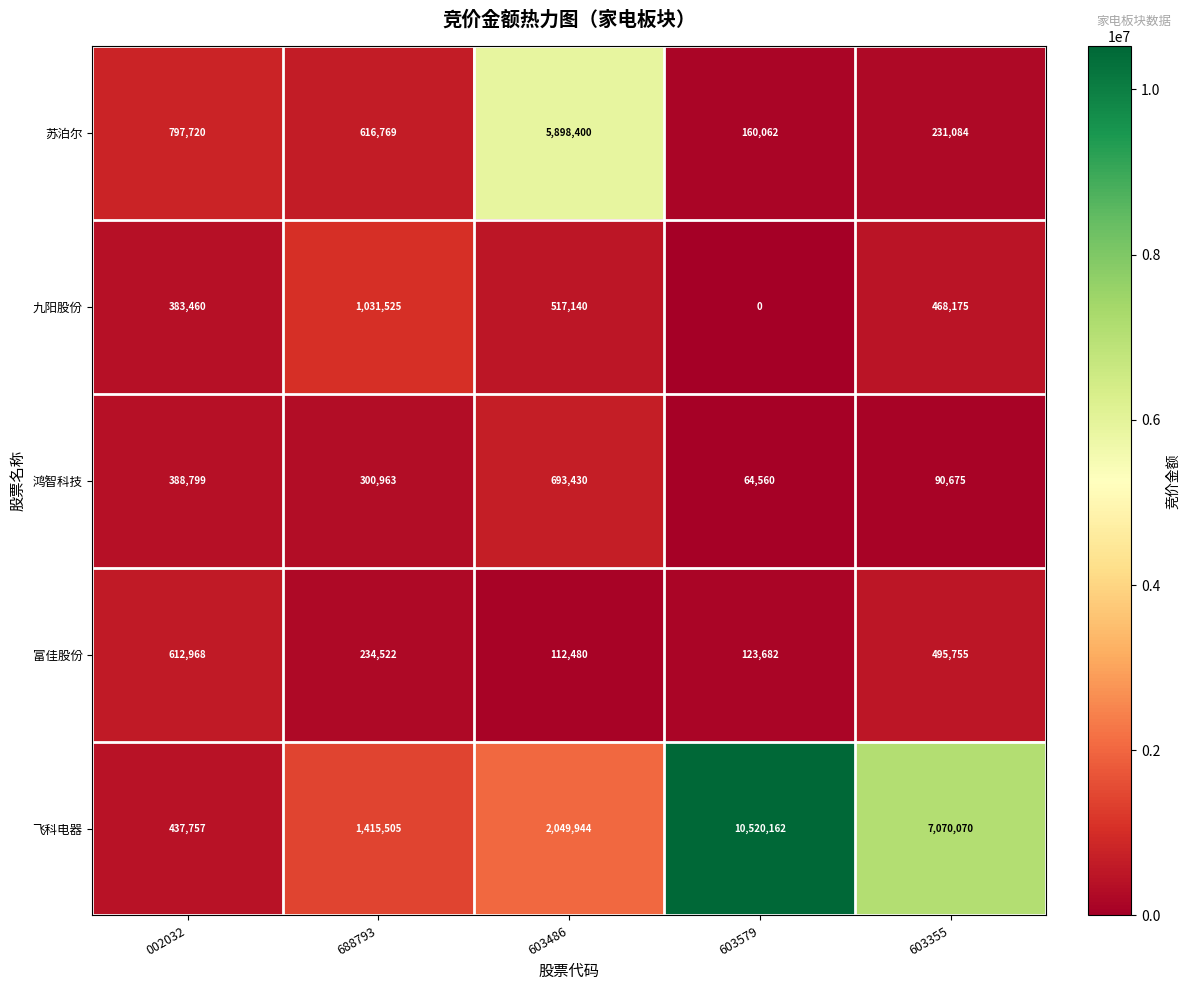

What is the difference between the 苏泊尔 values at 002032 and 603355?

566636